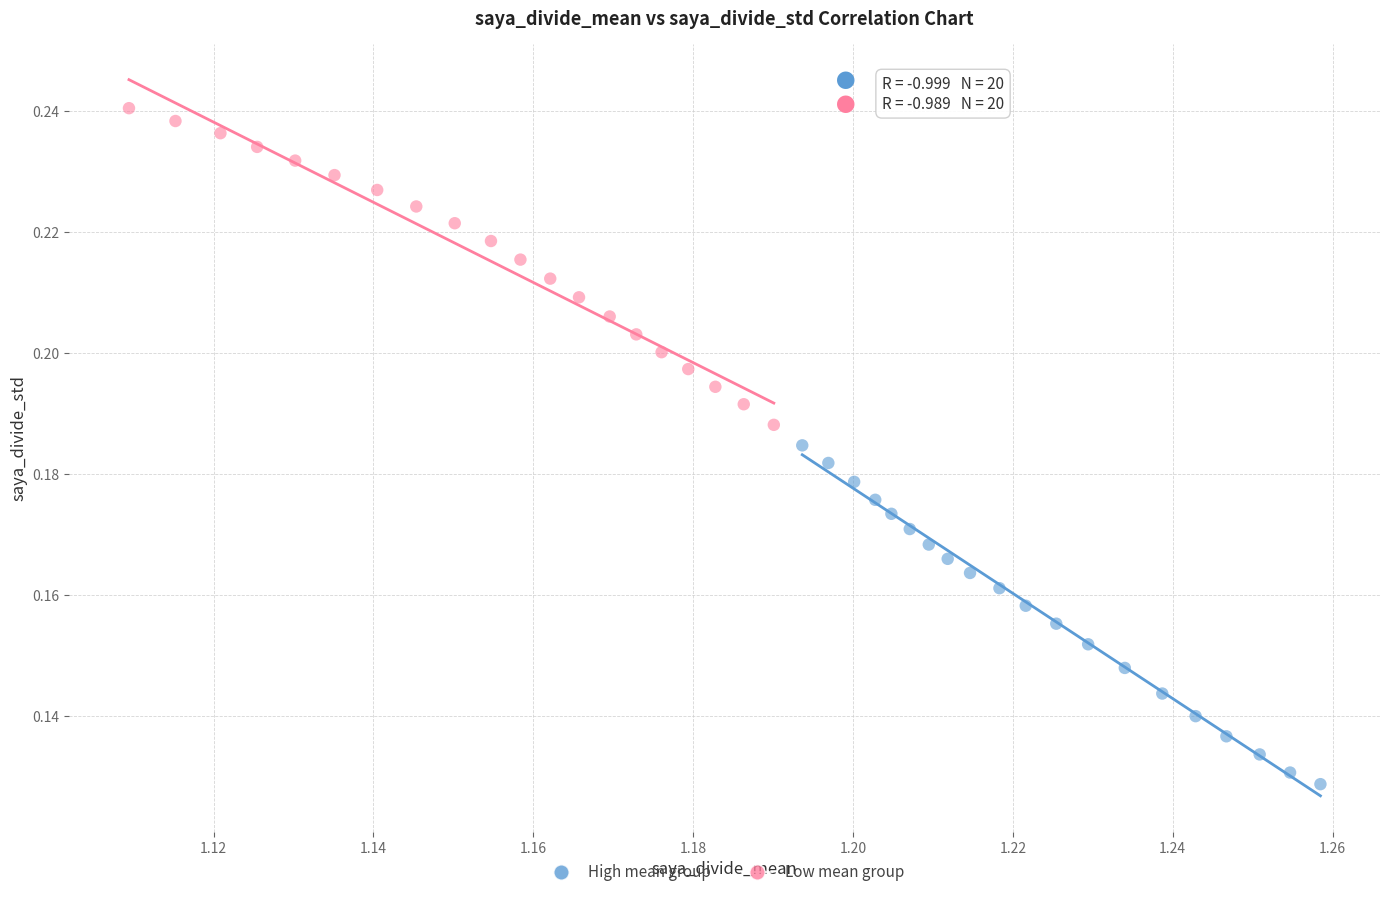

Which series reaches the minimum Y coordinate?

High mean group